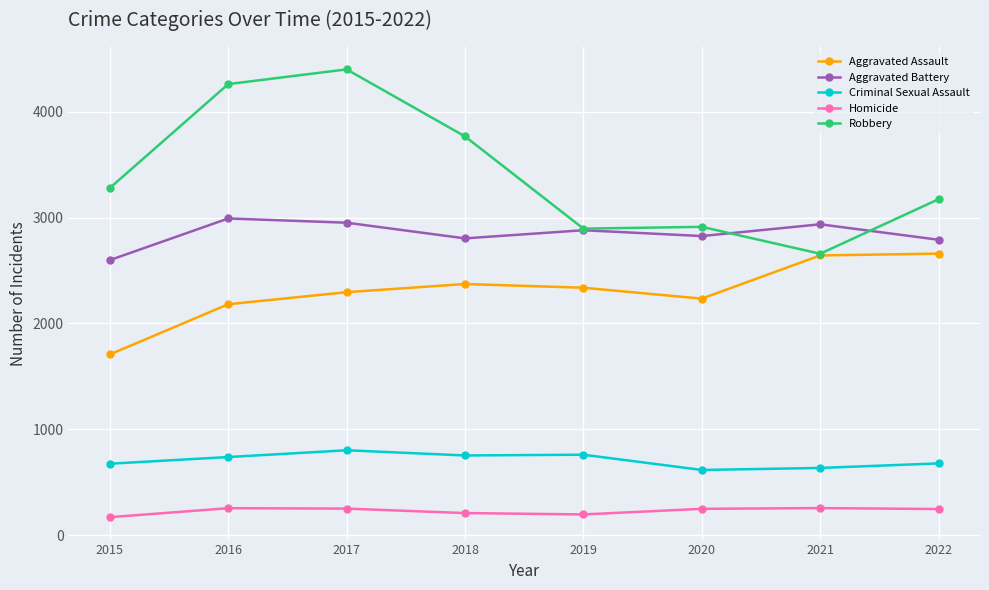

True or false: Homicide and Aggravated Assault cross at least once.

False